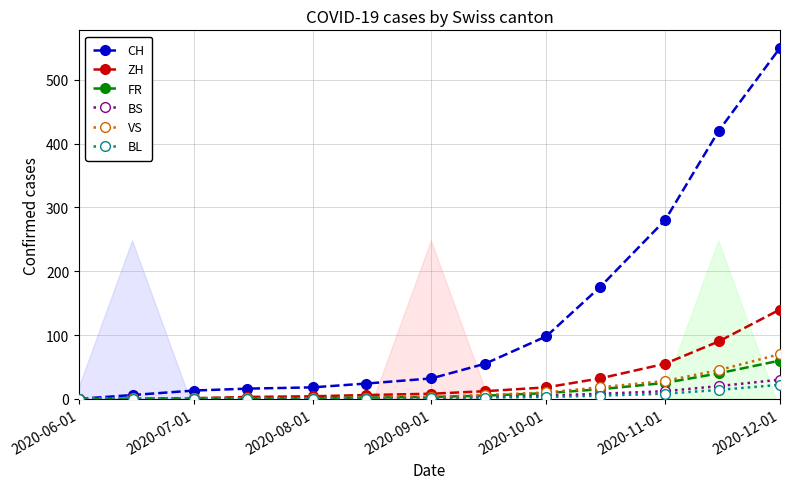

What is the highest value of the VS series?

70